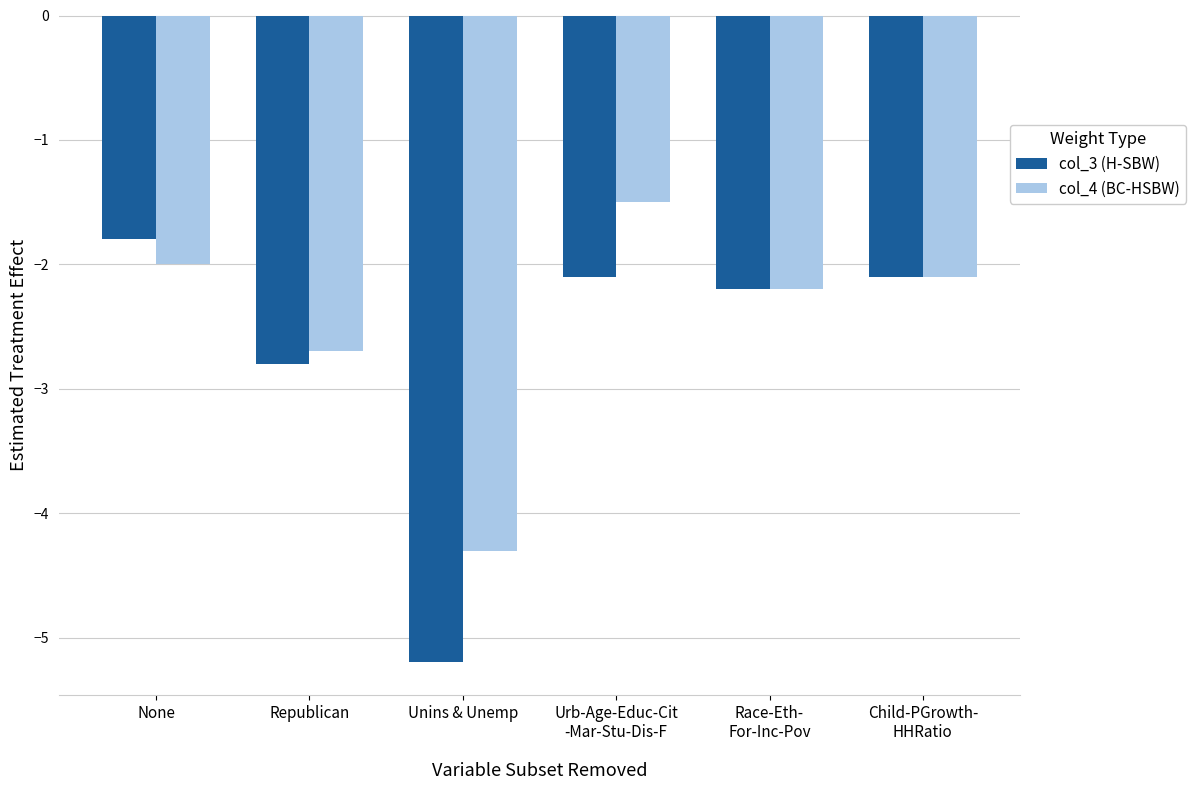

How many groups of bars are there?

6